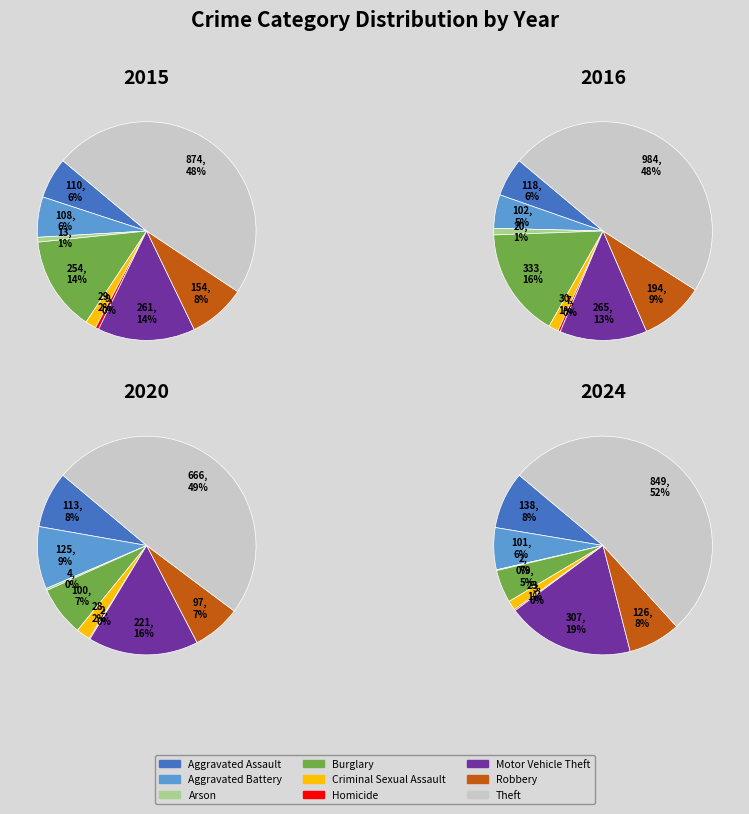

What is the smallest slice in the pie chart?

Homicide